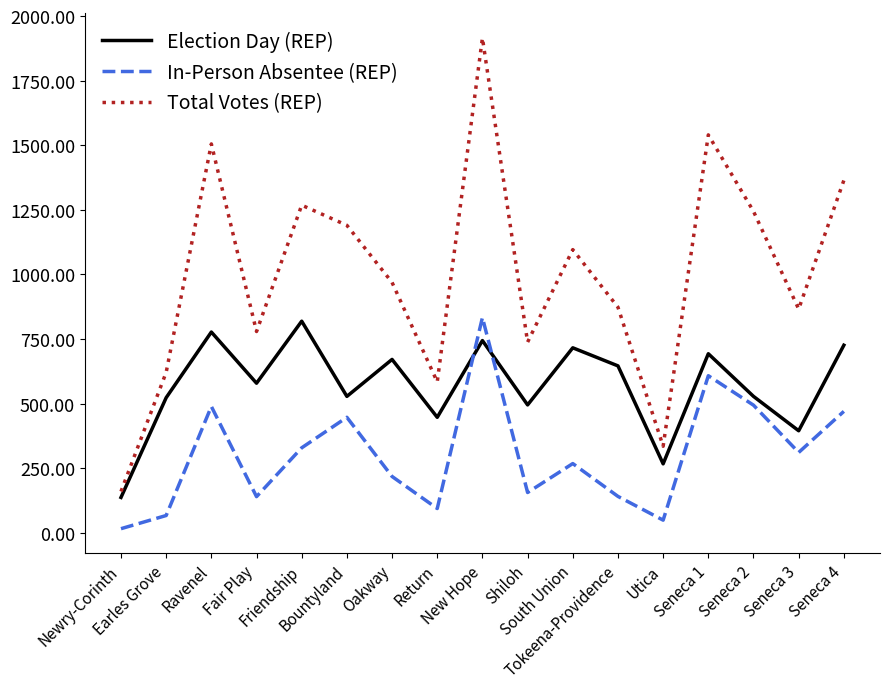

What is the minimum value for Total Votes (REP)?

160